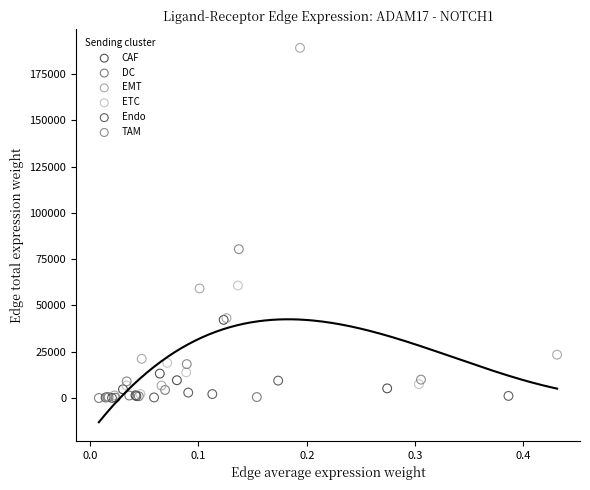

Which series contains the highest Y value?

EMT